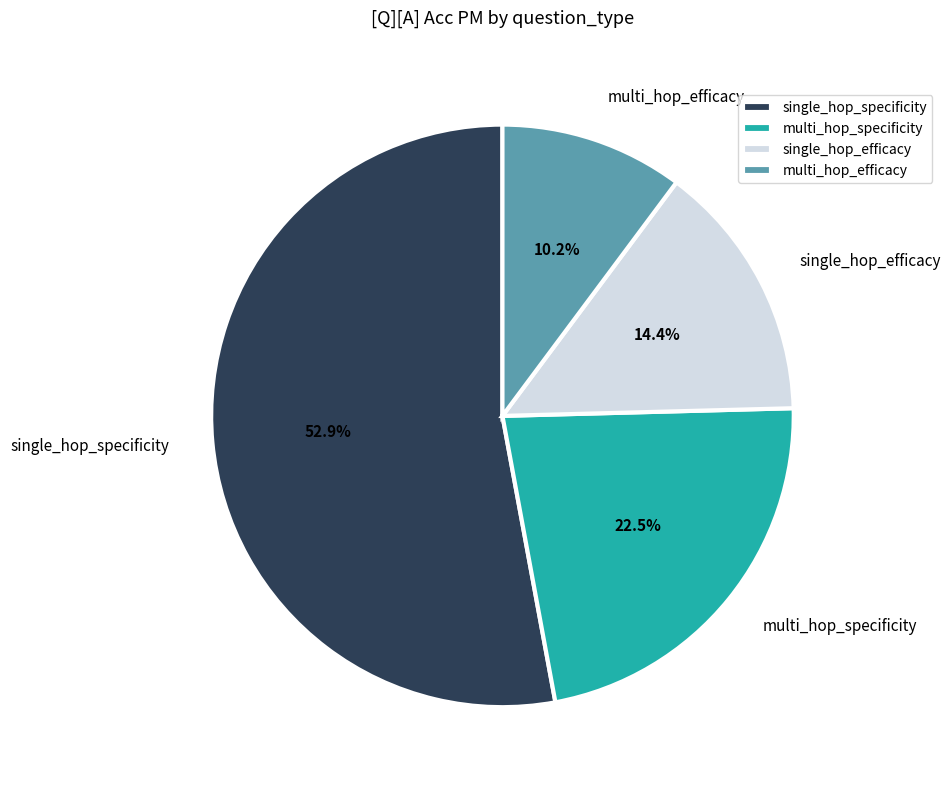

Which has a higher value, multi_hop_specificity or single_hop_specificity?

single_hop_specificity